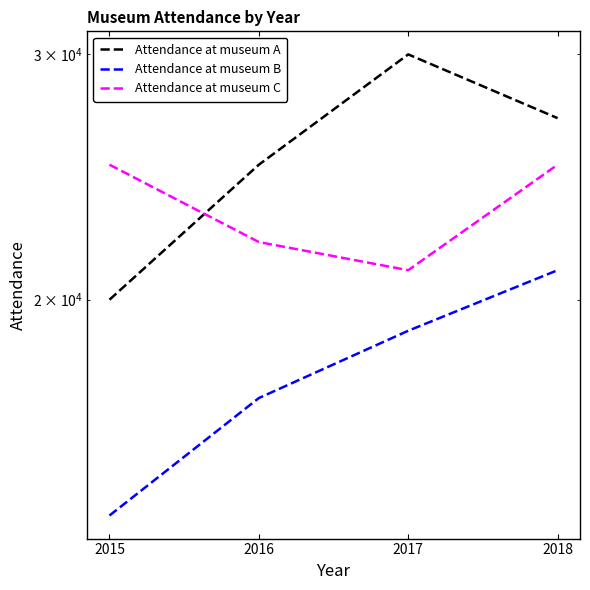

Is it true that Attendance at museum B equals 21000 at 2018?

True